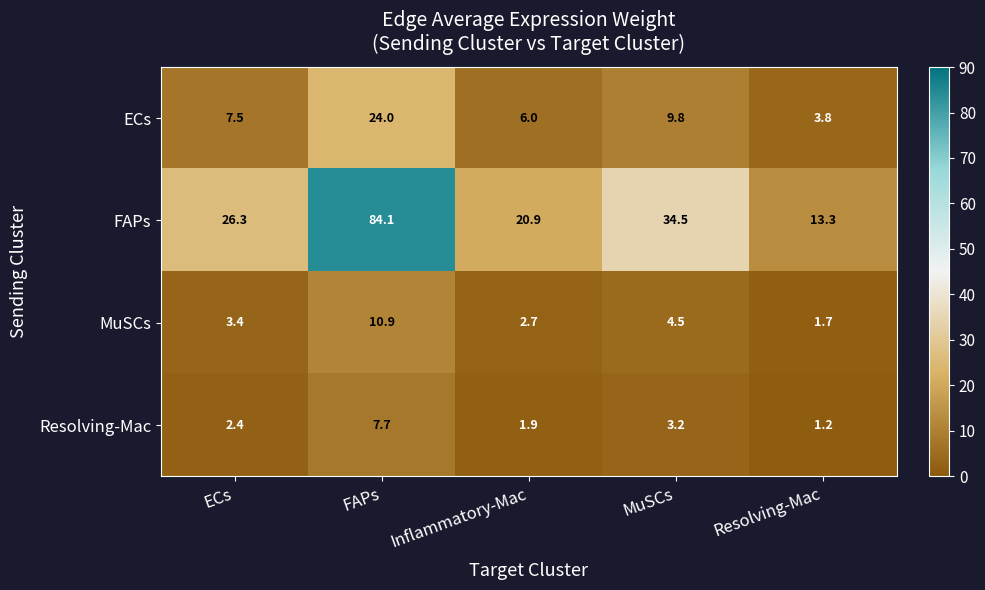

What is the difference between the second highest and second lowest values in the MuSCs series?

1.8